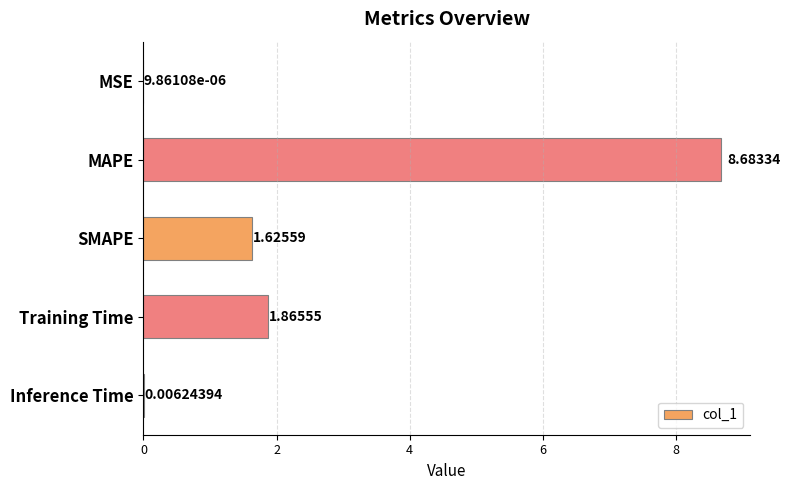

Where is the data nearest to the value 4?

Training Time